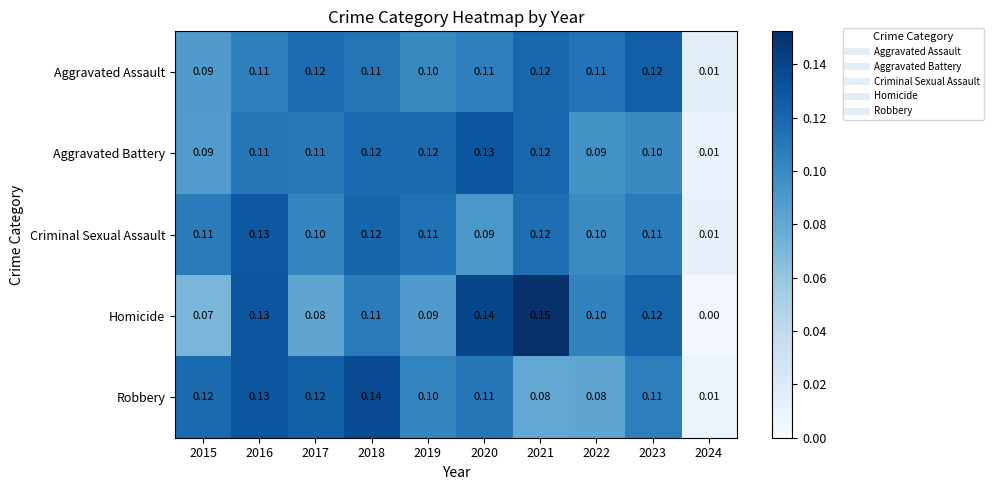

Which series changed the most between 2015 and 2020?

Homicide